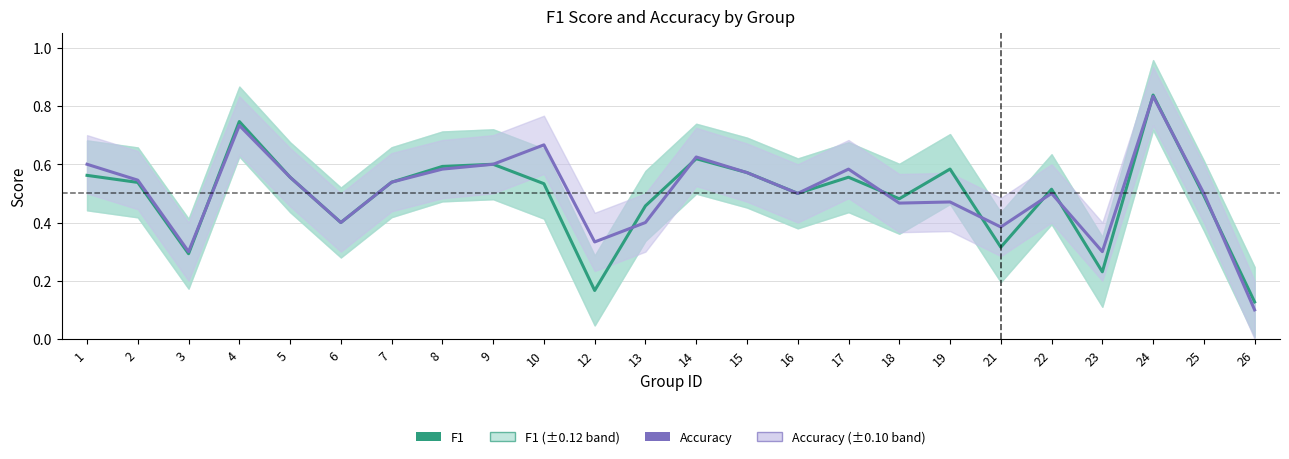

Reading right to left, list all the values displayed in this chart.

f1: 0.1	0.5	0.8	0.2	0.5	0.3	0.6	0.5	0.6	0.5	0.6	0.6	0.5	0.2	0.5	0.6	0.6	0.5	0.4	0.6	0.7	0.3	0.5	0.6
accuracy: 0.1	0.5	0.8	0.3	0.5	0.4	0.5	0.5	0.6	0.5	0.6	0.6	0.4	0.3	0.7	0.6	0.6	0.5	0.4	0.6	0.7	0.3	0.5	0.6